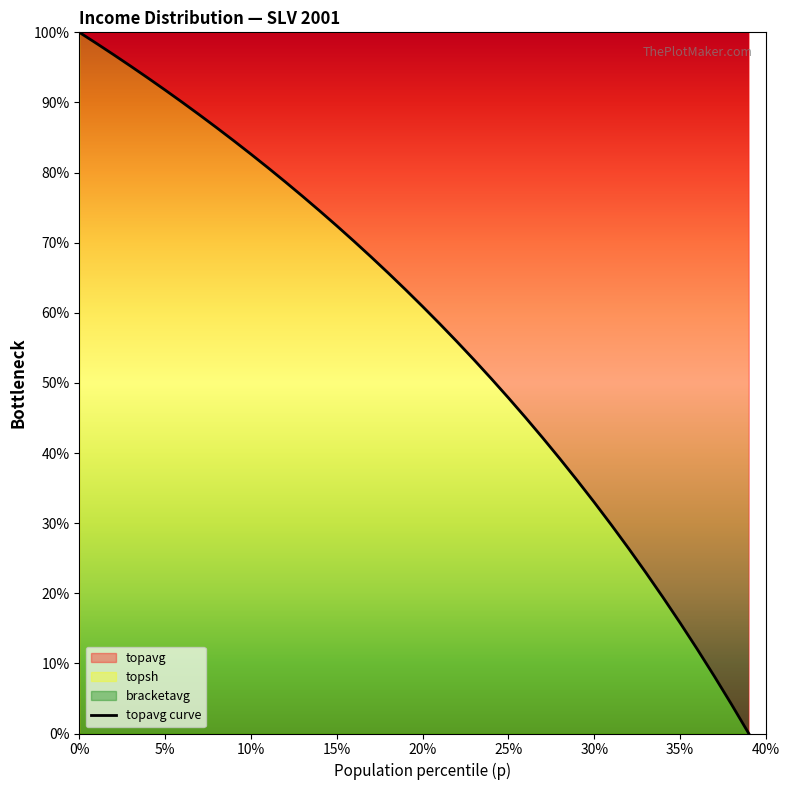

True or false: the data has more than 0 interior local peaks.

False